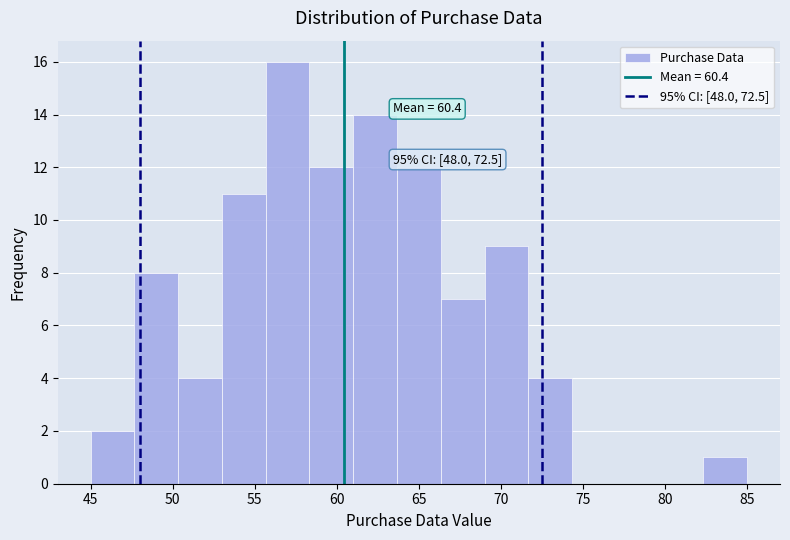

Which range on the x-axis has the tallest bar?

55.5 to 58.5